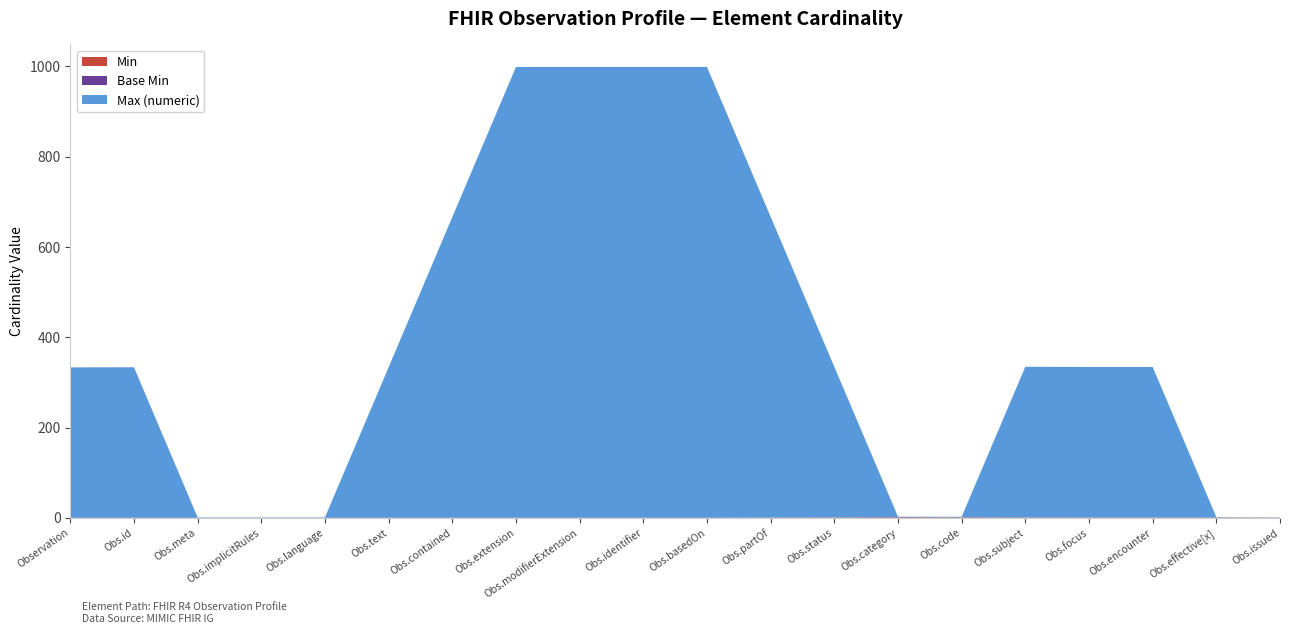

Reading left to right, what are all the values shown in this chart?

Min: Observation=0	Observation.id=0	Observation.meta=0	Observation.implicitRules=0	Observation.language=0	Observation.text=0	Observation.contained=0	Observation.extension=0	Observation.modifierExtension=0	Observation.identifier=0	Observation.basedOn=0	Observation.partOf=0	Observation.status=1	Observation.category=1	Observation.code=1	Observation.subject=1	Observation.focus=0	Observation.encounter=1	Observation.effective[x]=1	Observation.issued=0
Base Min: Observation=0	Observation.id=0	Observation.meta=0	Observation.implicitRules=0	Observation.language=0	Observation.text=0	Observation.contained=0	Observation.extension=0	Observation.modifierExtension=0	Observation.identifier=0	Observation.basedOn=0	Observation.partOf=0	Observation.status=1	Observation.category=0	Observation.code=1	Observation.subject=0	Observation.focus=0	Observation.encounter=0	Observation.effective[x]=0	Observation.issued=0
Max (numeric): Observation=999	Observation.id=1	Observation.meta=1	Observation.implicitRules=1	Observation.language=1	Observation.text=1	Observation.contained=999	Observation.extension=999	Observation.modifierExtension=999	Observation.identifier=999	Observation.basedOn=999	Observation.partOf=999	Observation.status=1	Observation.category=1	Observation.code=1	Observation.subject=1	Observation.focus=999	Observation.encounter=1	Observation.effective[x]=1	Observation.issued=1